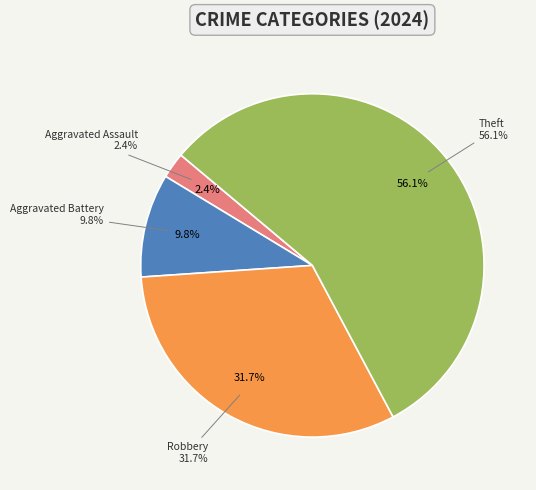

To the nearest percent, what is the difference between the largest and smallest slice percentages?

54%